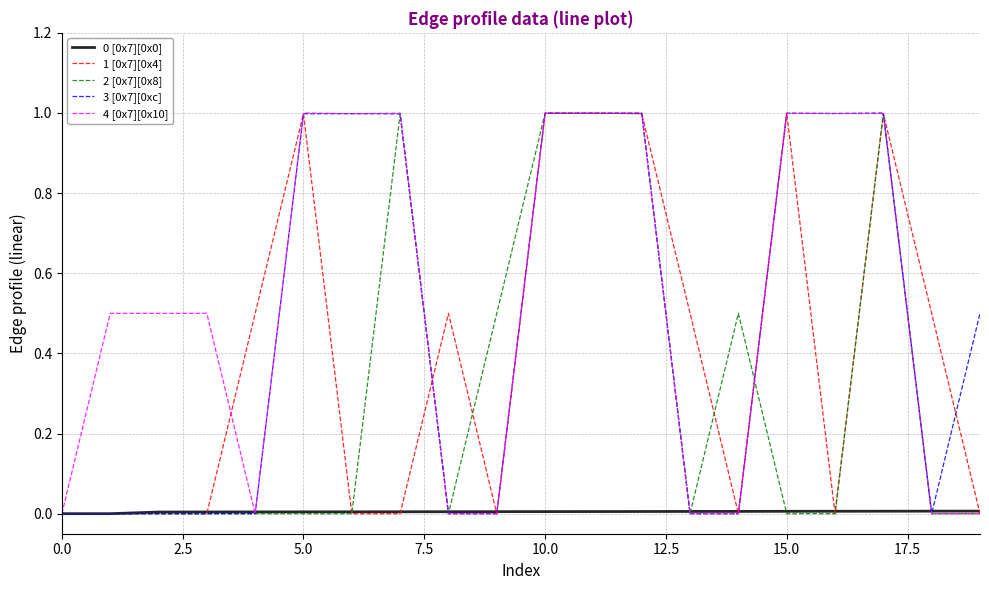

What is the maximum value for 2 [0x7][0x8]?

1.0